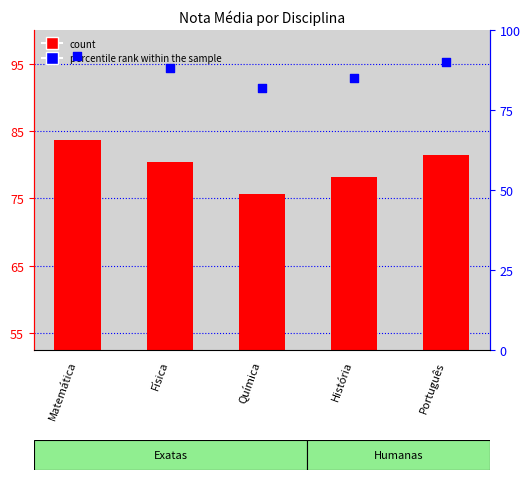

Is the value of count at Matemática greater than the value of percentile rank within the sample at Português?

No